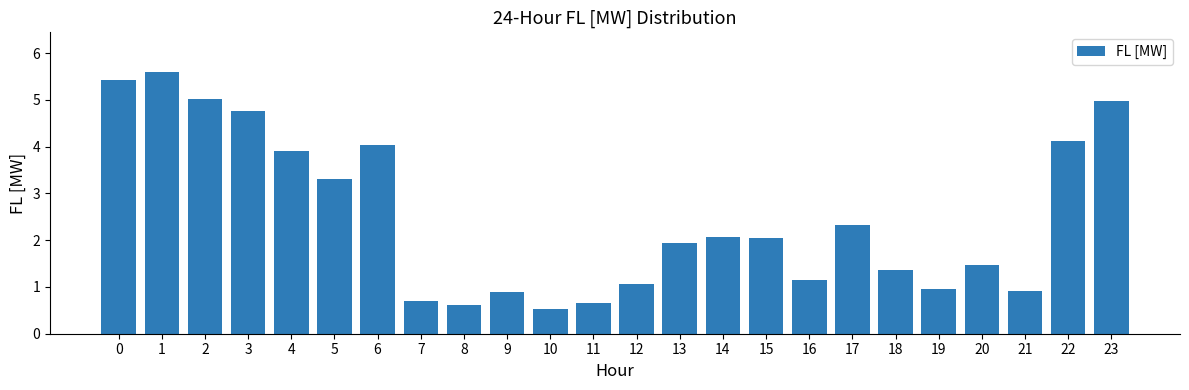

What is the change in value from 0 to 2?

-0.4